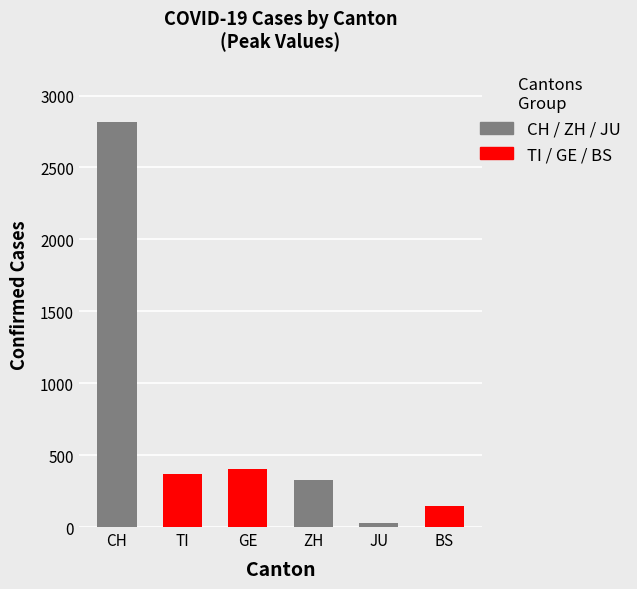

Reading left to right, transcribe all the data shown in this chart.

2818	368	403	327	25	143